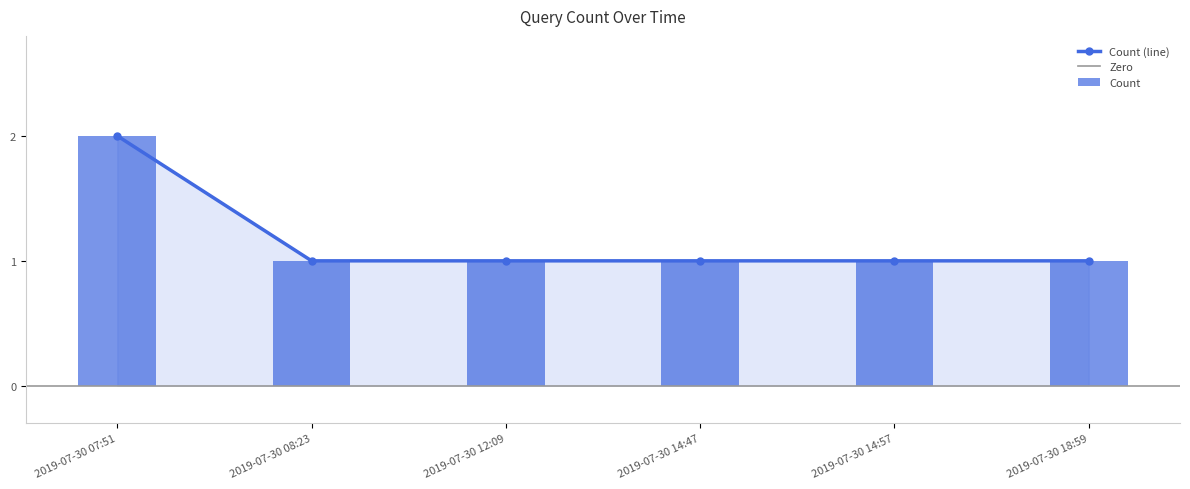

Are the bars horizontal?

No